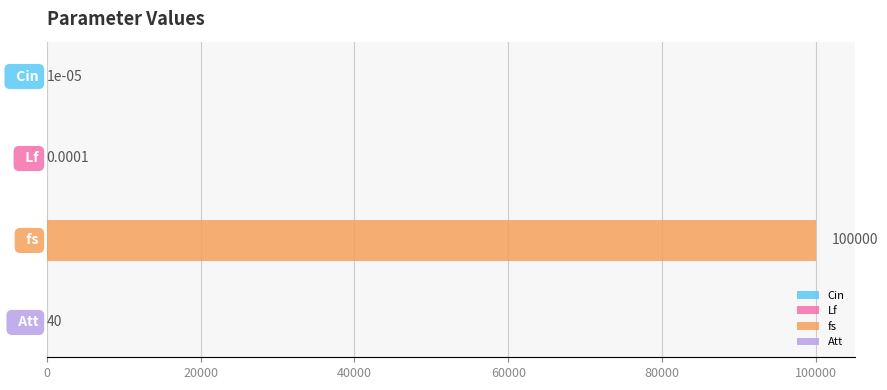

What is the label of the 4th bar from the left?

Att